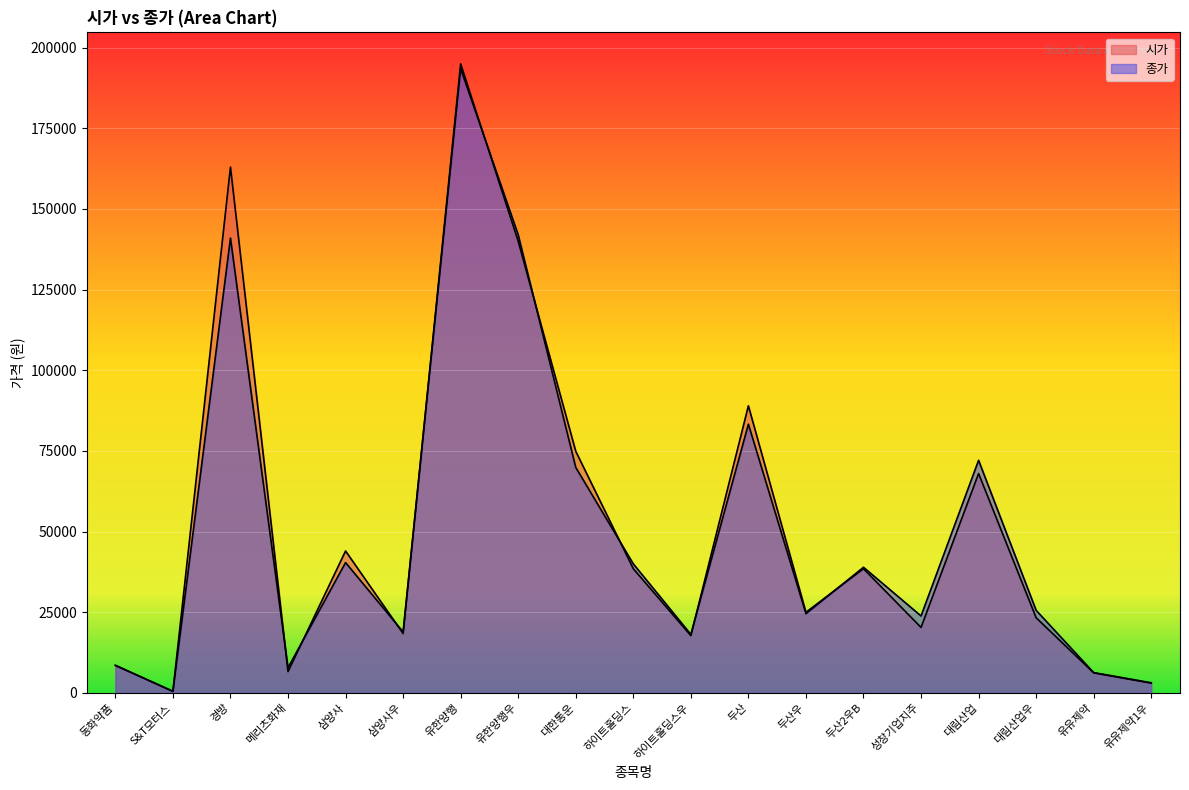

Where does the 종가 series first go above 25600?

경방